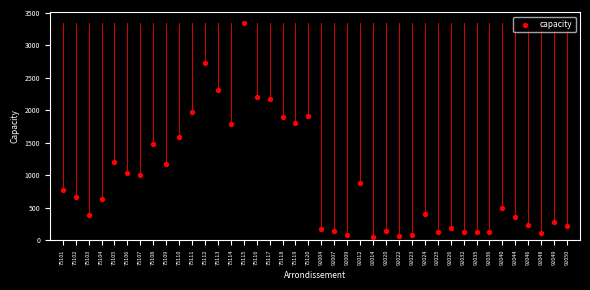

What is the range of Y values (max minus min)?

3287